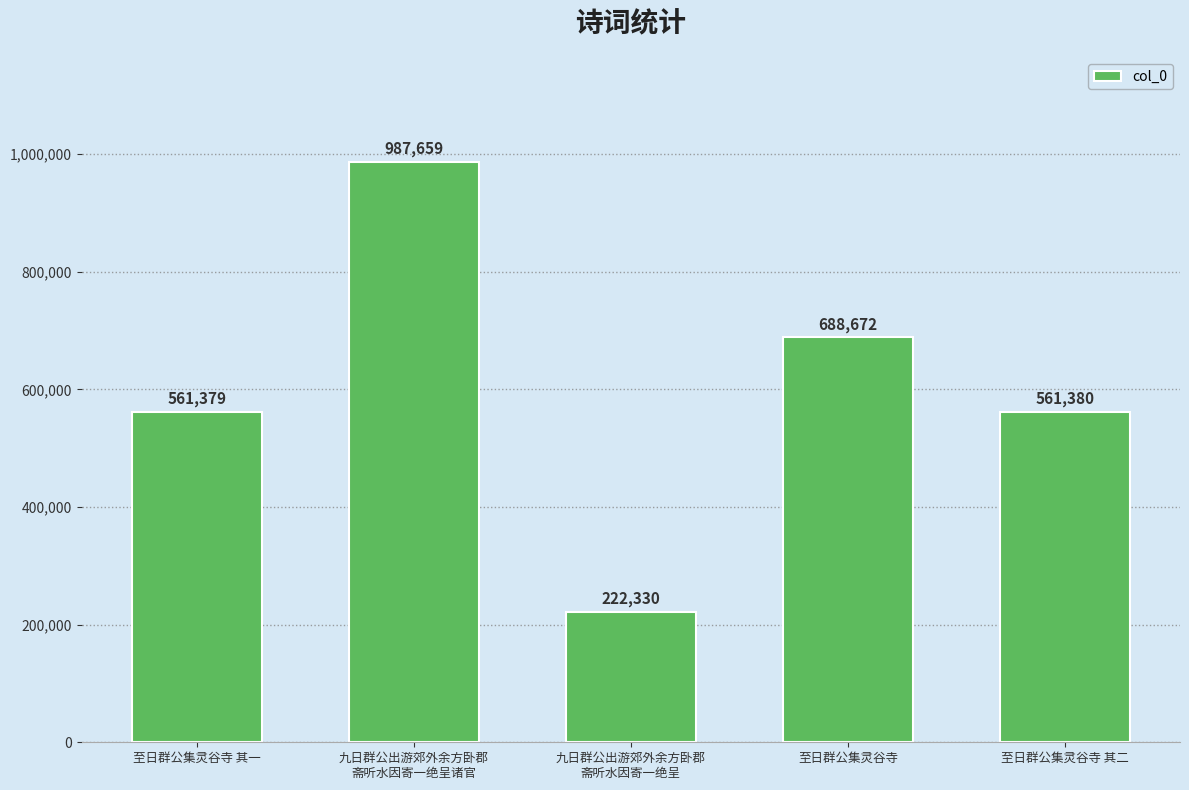

What is the label of the 4th bar from the right?

九日群公出游郊外余方卧郡
斋听水因寄一绝呈诸官